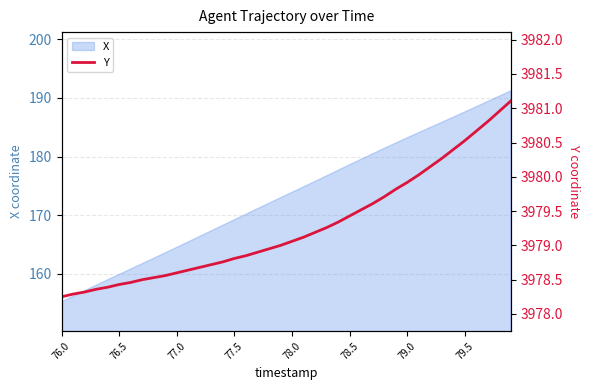

What is the lowest value of the X series?

155.2